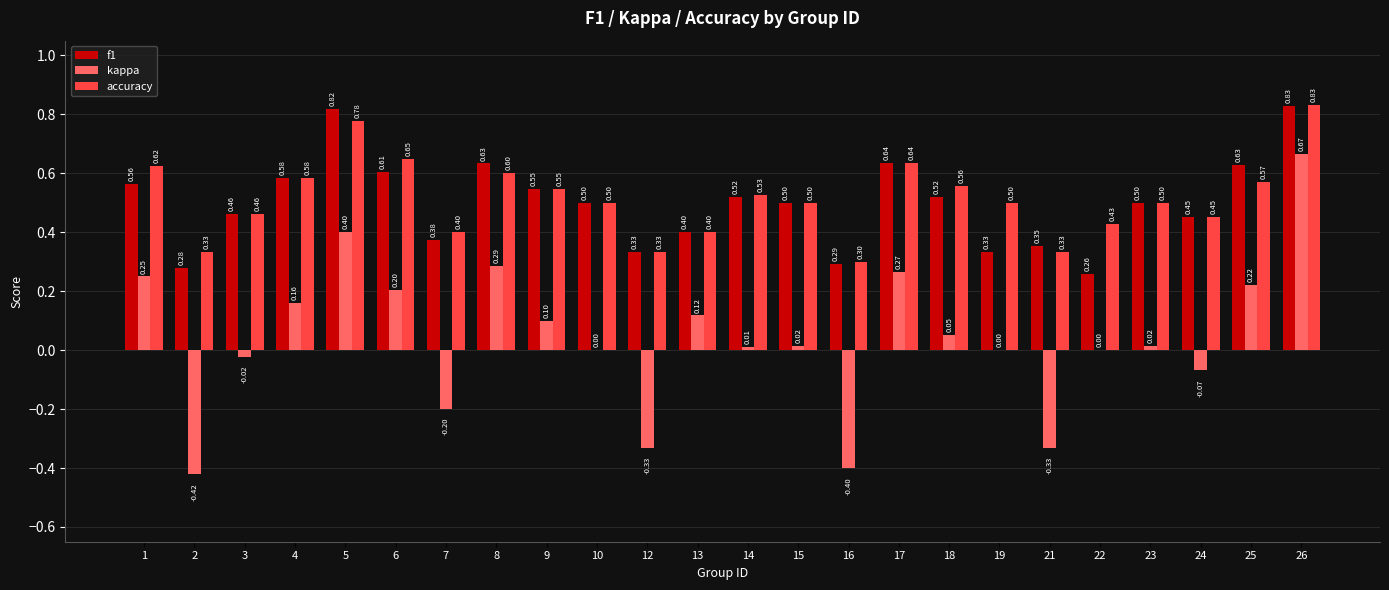

At which category is the sum across all series the highest?

26